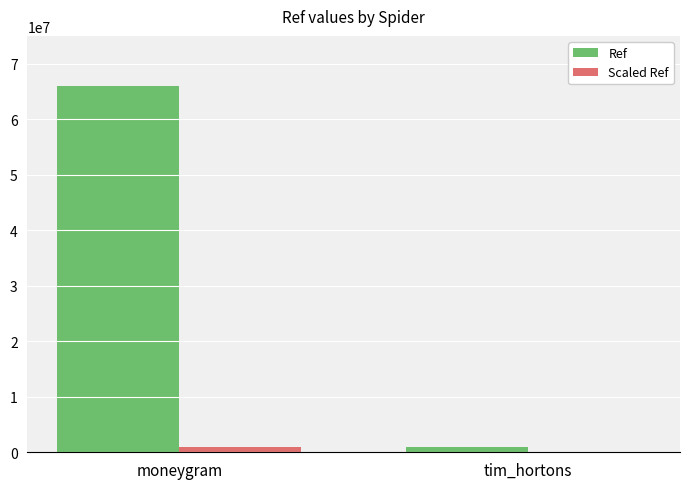

What is the spread (max minus min) of values at moneygram?

65086002.0